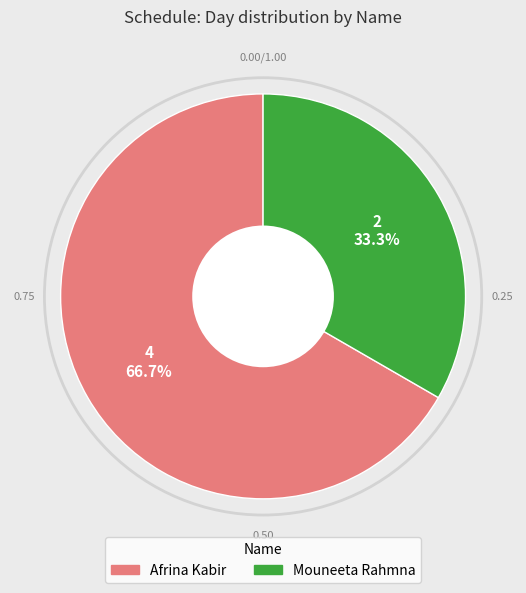

What percentage is the Mouneeta Rahmna slice, to the nearest percent?

33%